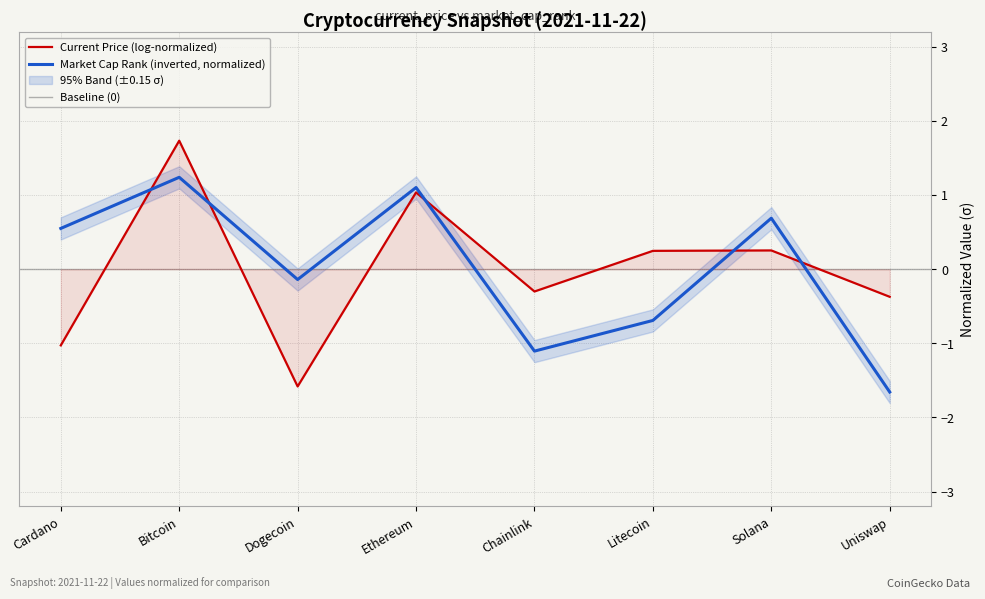

Where does the Market Cap Rank (inverted, normalized) series first go above 0?

Cardano